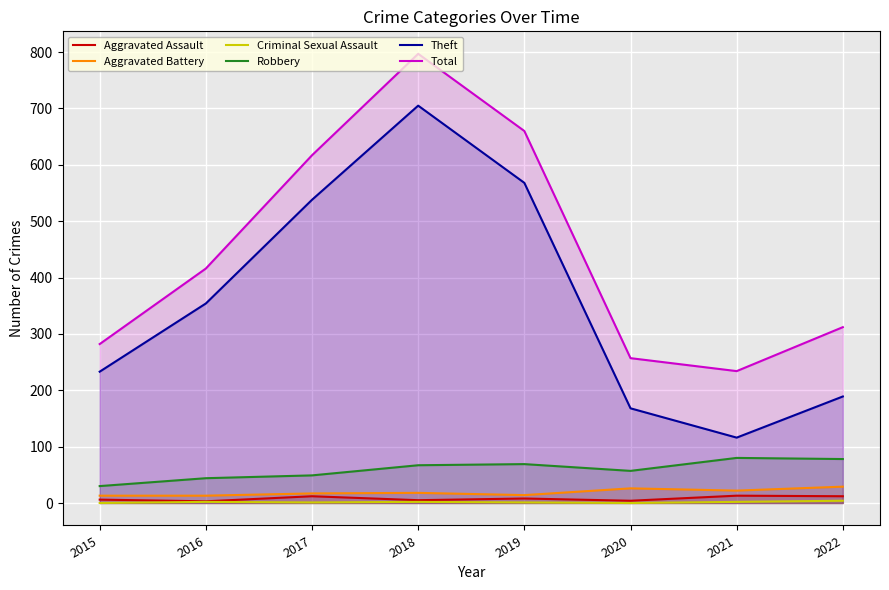

At how many categories does at least one series exceed 232?

8